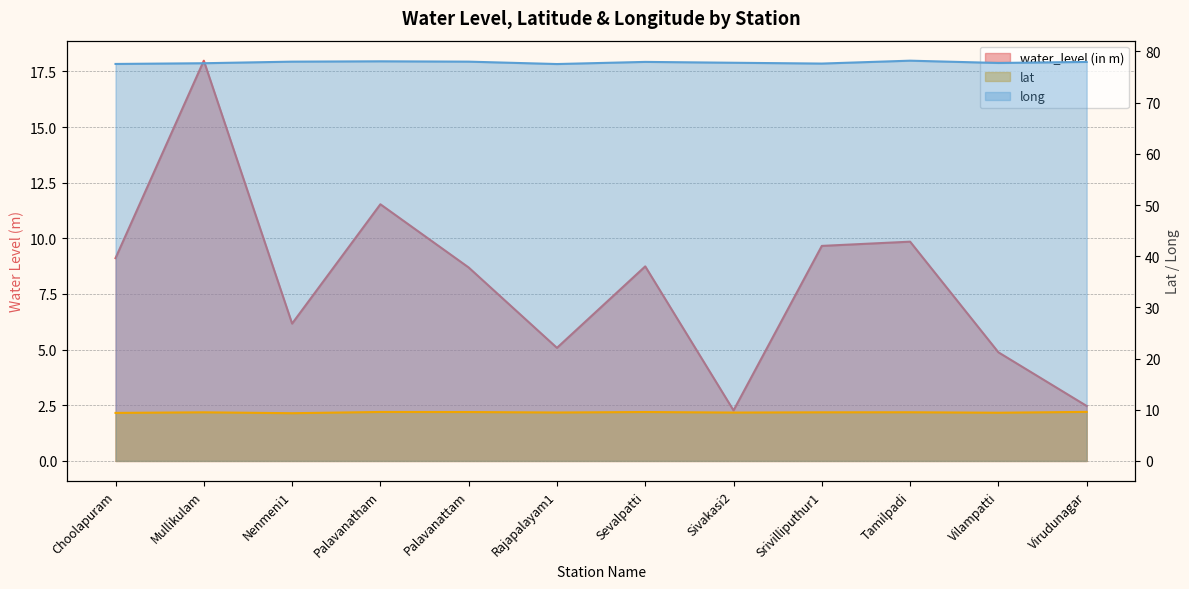

How many data points does each series have?

12